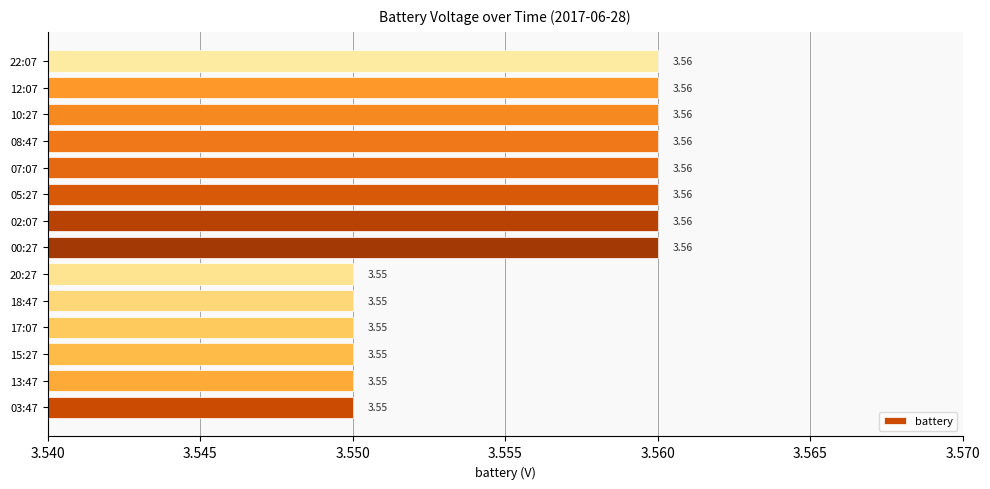

What is the sum of all values?

49.8